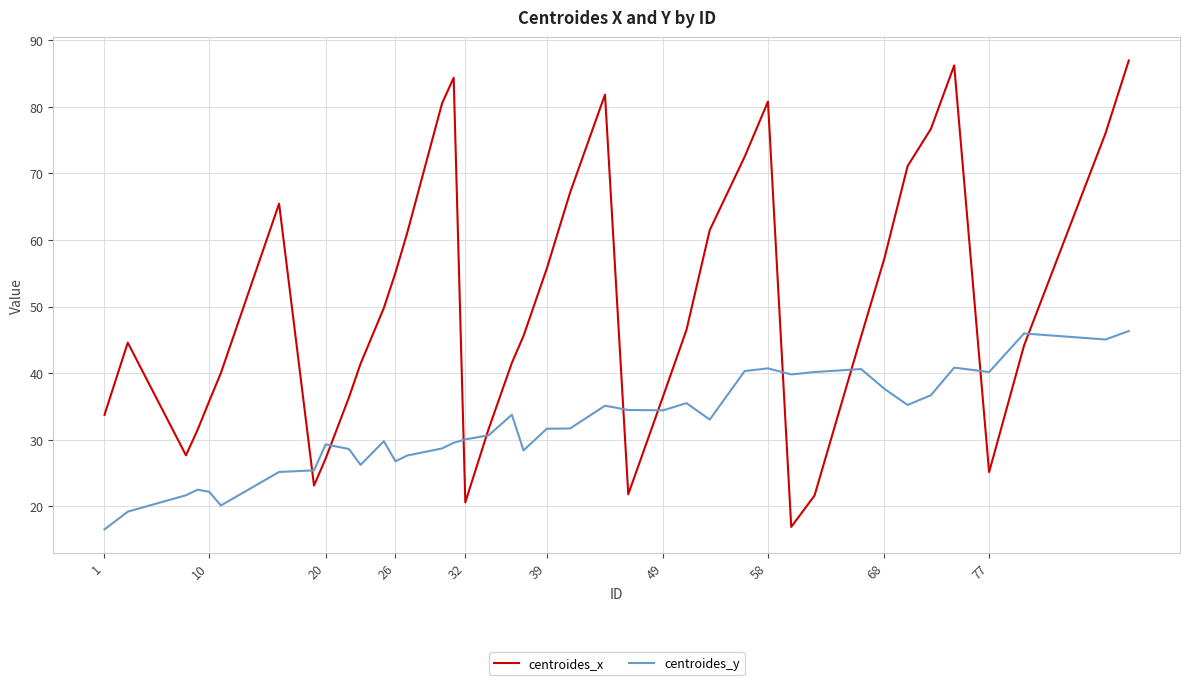

What is the difference between the maximum and minimum values in the centroides_x series?

70.1